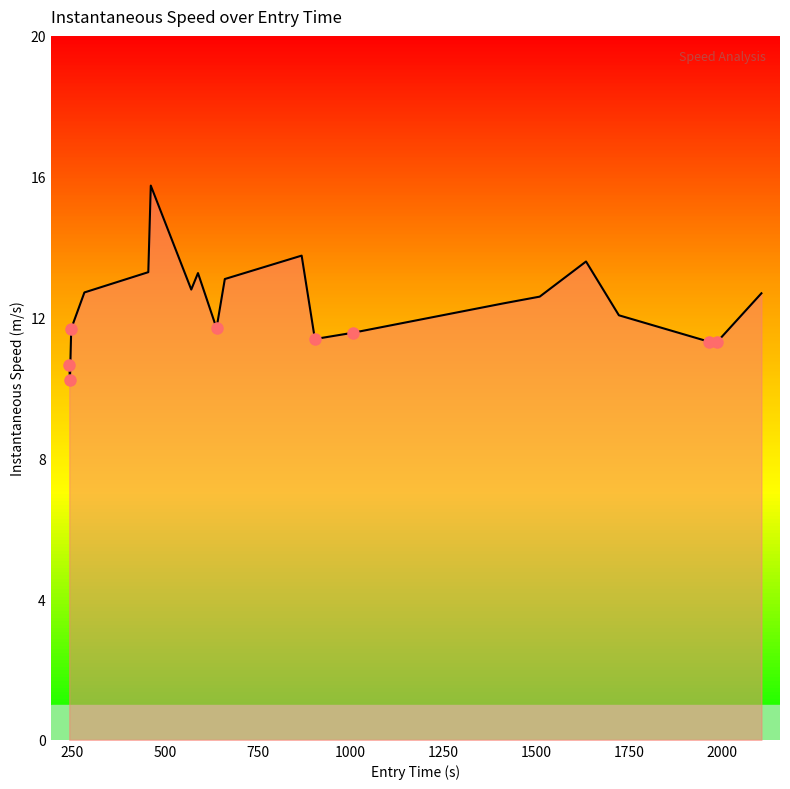

What is the minimum value shown in the chart?

10.2